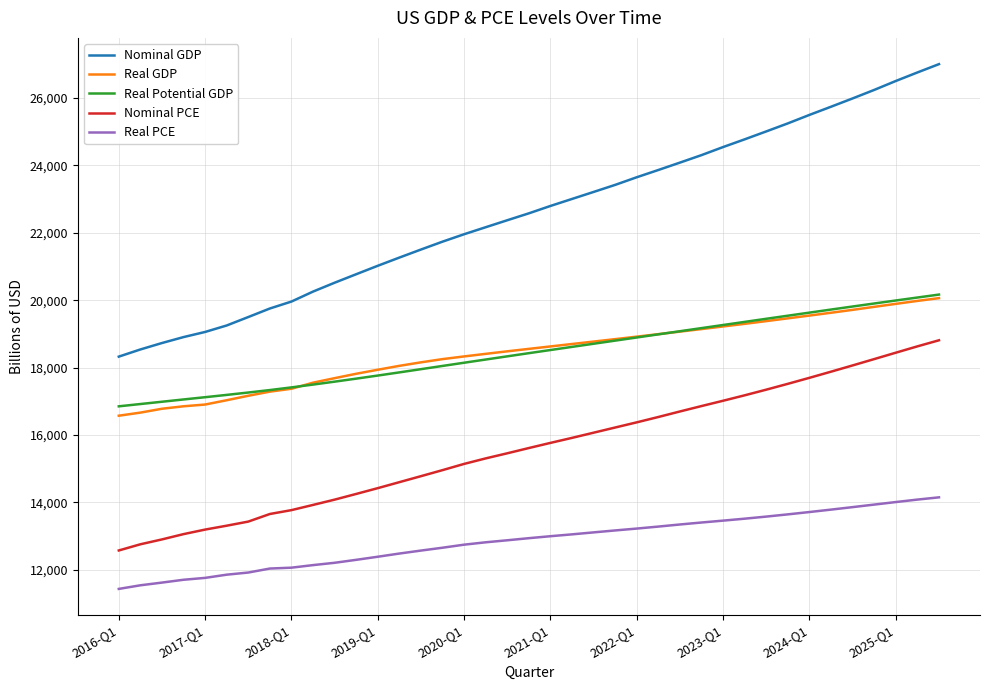

Which series has the largest total across all categories?

Nominal GDP